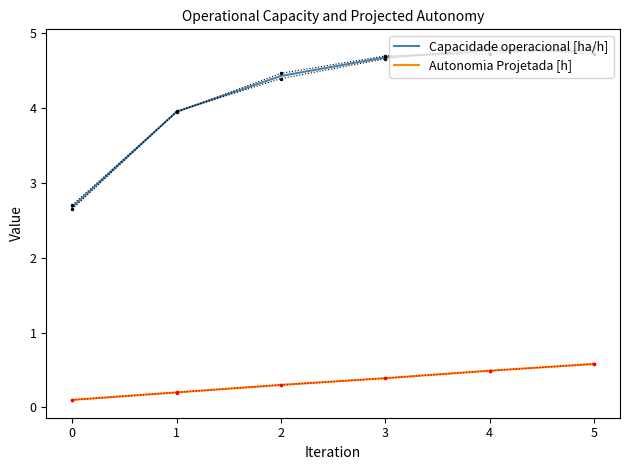

True or false: Autonomia Projetada [h] and Capacidade operacional [ha/h] cross at least once.

False